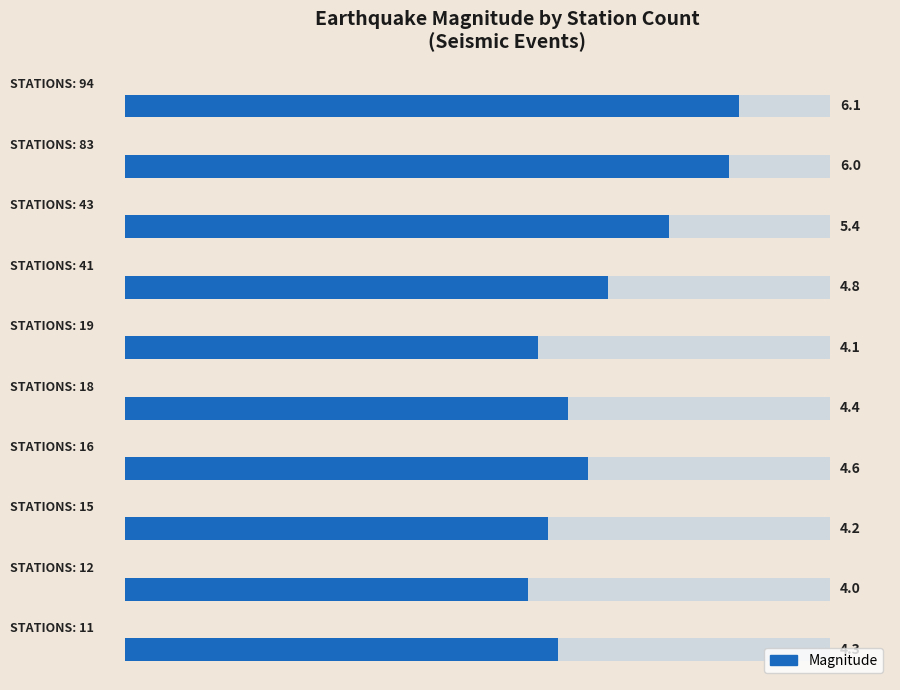

What is the value of the 6th bar from the left?

4.1